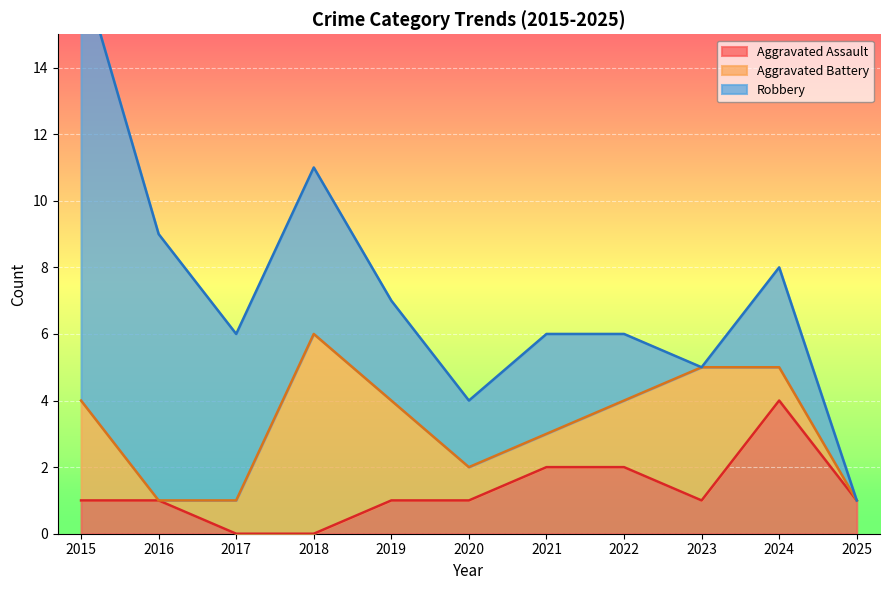

Reading left to right, transcribe all the data shown in this chart.

Aggravated Assault: 1	1	0	0	1	1	2	2	1	4	1
Aggravated Battery: 3	0	1	6	3	1	1	2	4	1	0
Robbery: 13	8	5	5	3	2	3	2	0	3	0